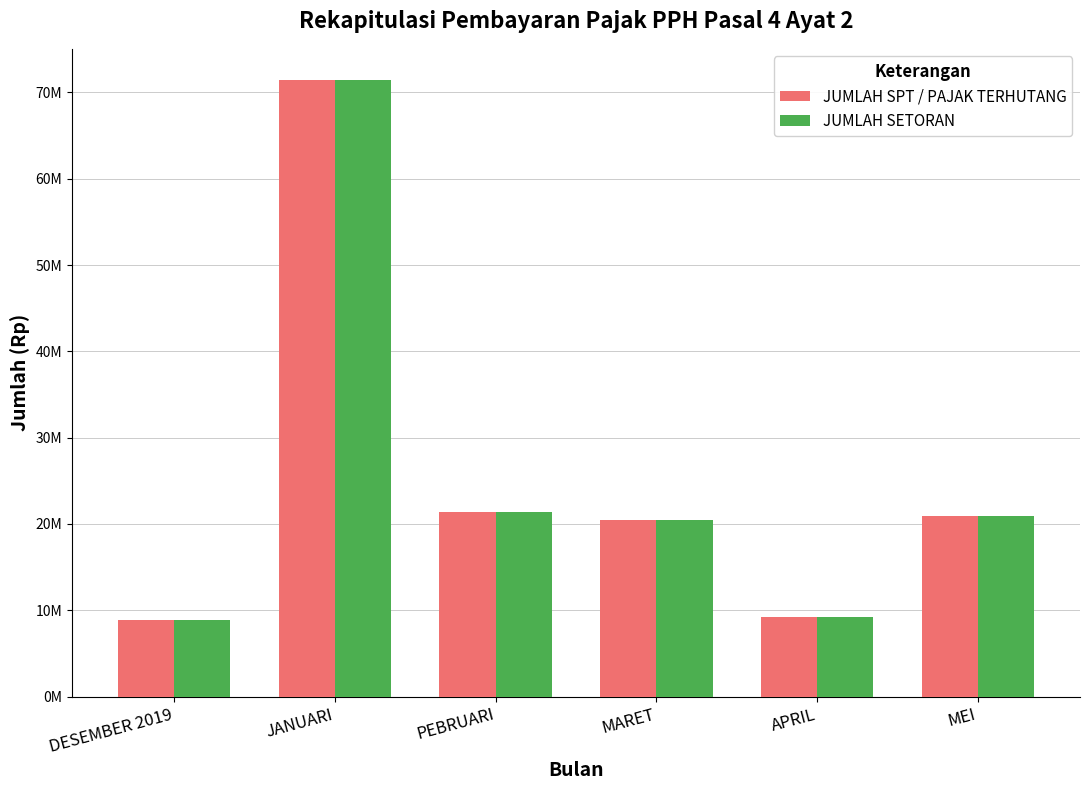

Does the chart contain any negative values?

No